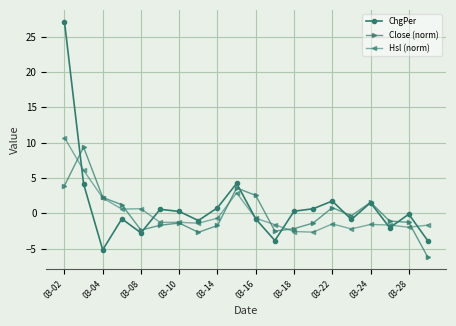

True or false: Close (norm) has more than 0 interior local peaks.

True